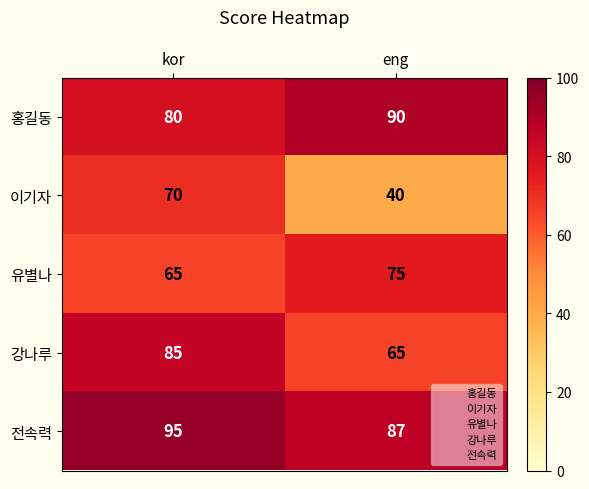

Which category has the highest value in the 강나루 series?

kor